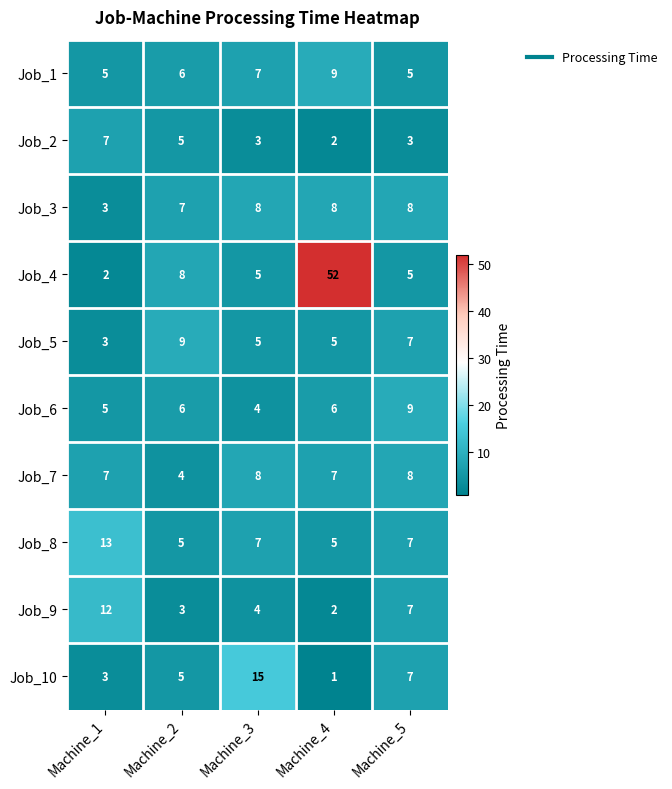

True or false: Job_2 has a value of 12 at Machine_1.

False